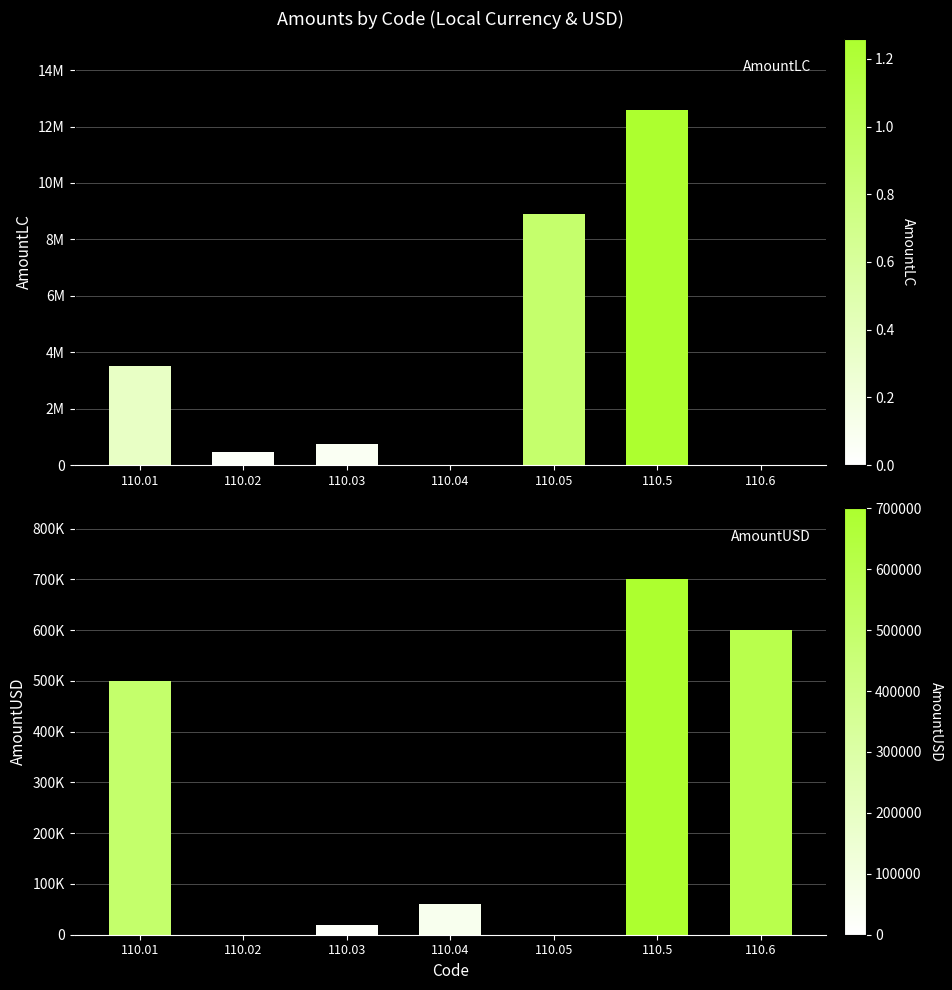

Are the bars grouped side by side (vs. stacked)?

Yes